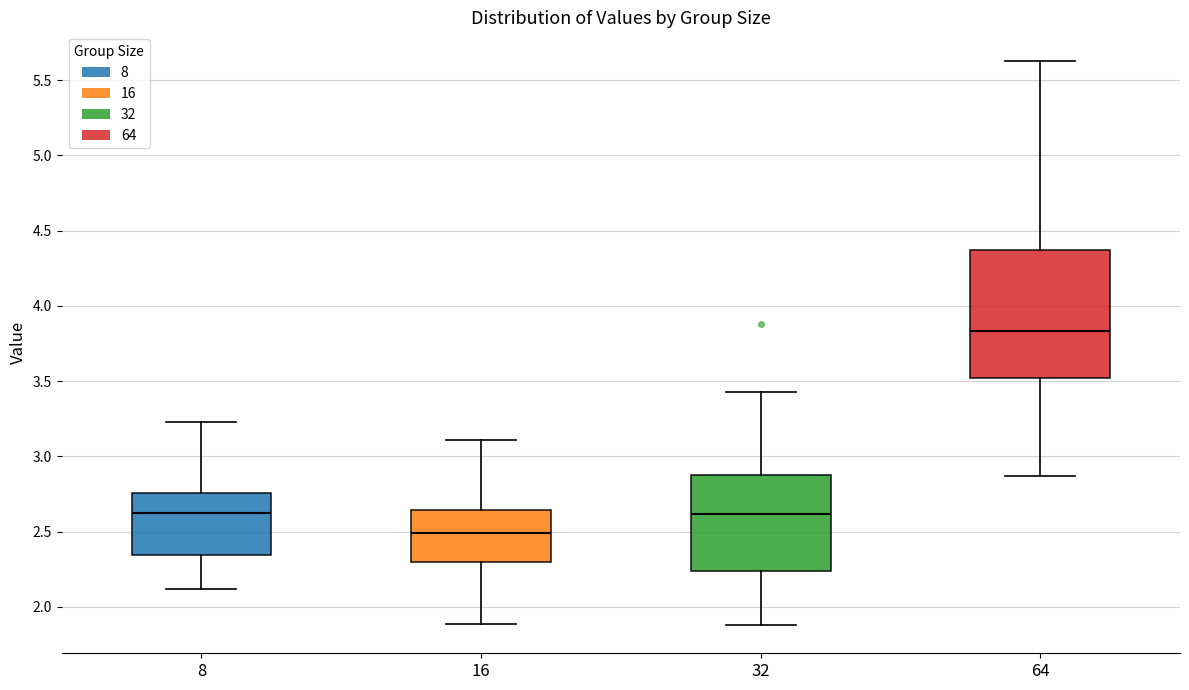

Which box has the lowest median line?

16